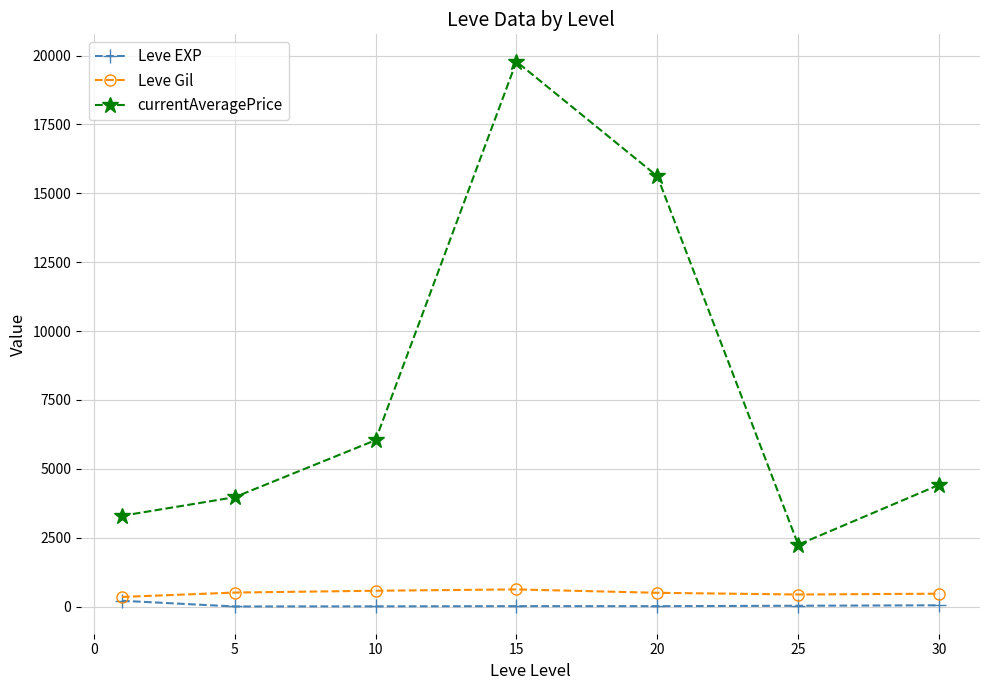

What is the value of the currentAveragePrice point at the 1st from the left?

3294.3